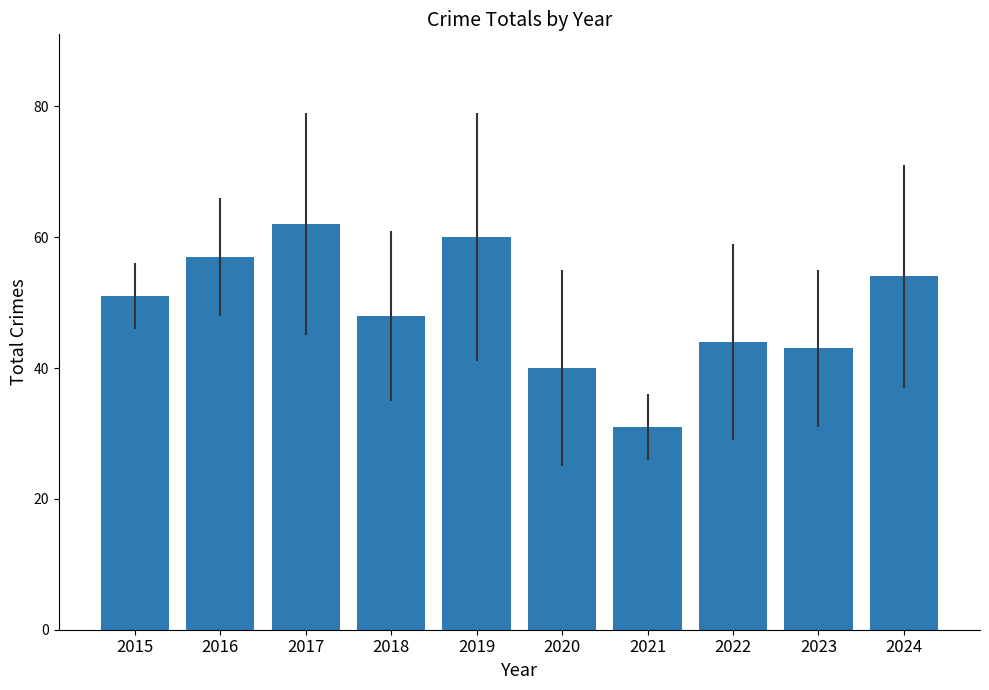

Rank the categories by value from highest to lowest.

2017, 2019, 2016, 2024, 2015, 2018, 2022, 2023, 2020, 2021